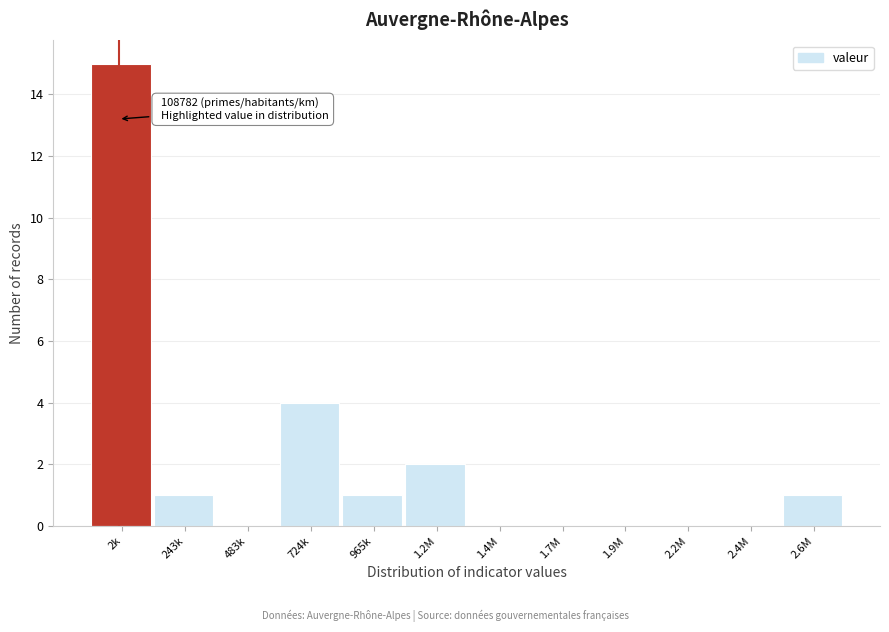

Reading left to right, extract all data points from this chart.

2k=15	243k=1	483k=0	724k=4	965k=1	1.2M=2	1.4M=0	1.7M=0	1.9M=0	2.2M=0	2.4M=0	2.6M=1